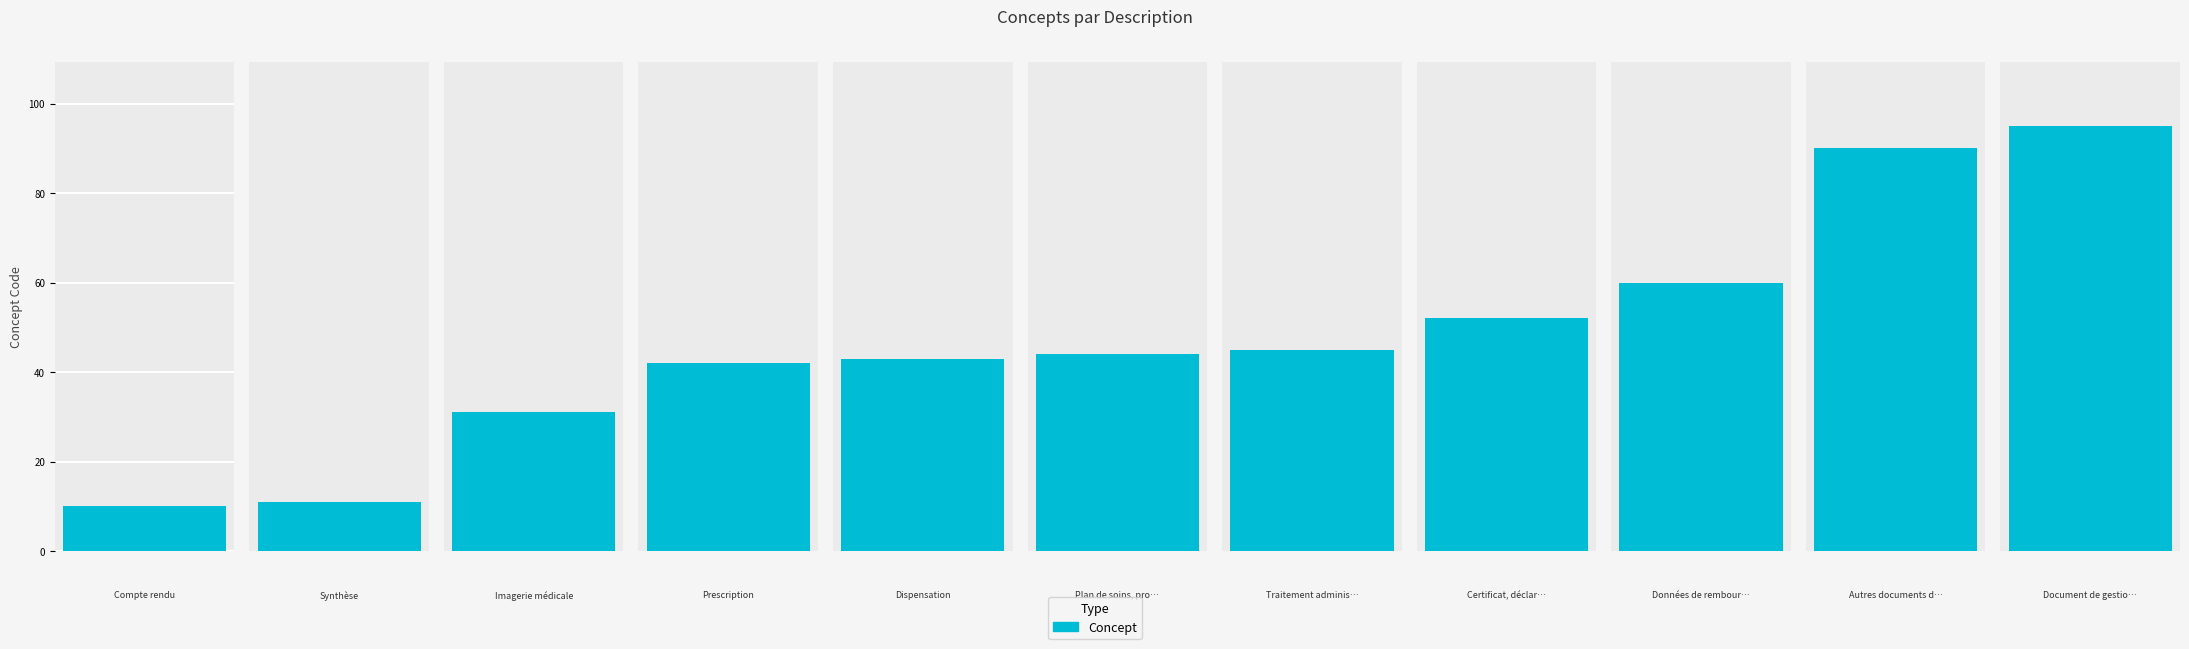

List the labels in order of value, smallest first.

Compte rendu, Synthèse, Imagerie médicale, Prescription, Dispensation, Plan de soins, protocole de soins, Traitement administré, Certificat, déclaration, Données de remboursement, Autres documents déposés par le patient, Document de gestion